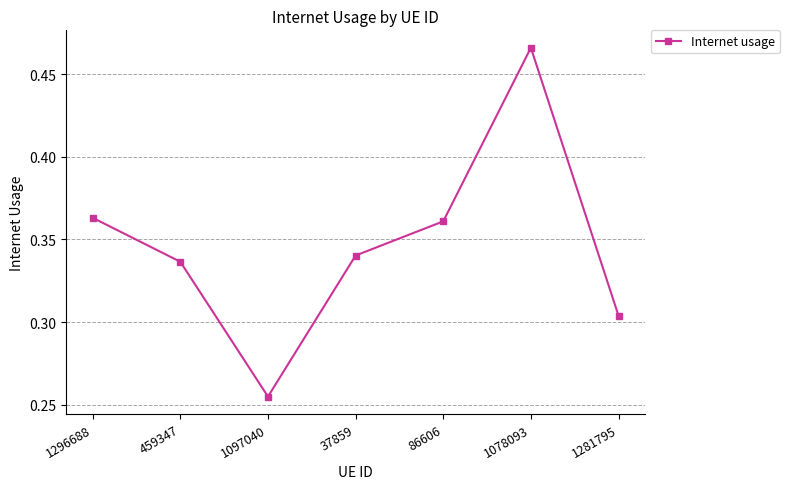

What is the difference between the maximum and minimum values?

0.2